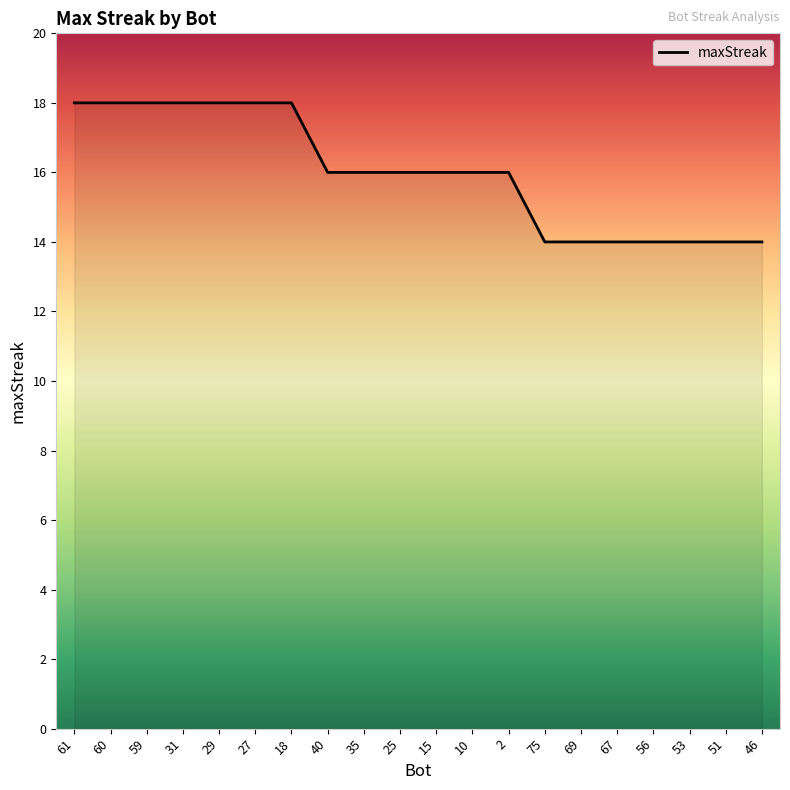

How many lines are shown in the chart?

1